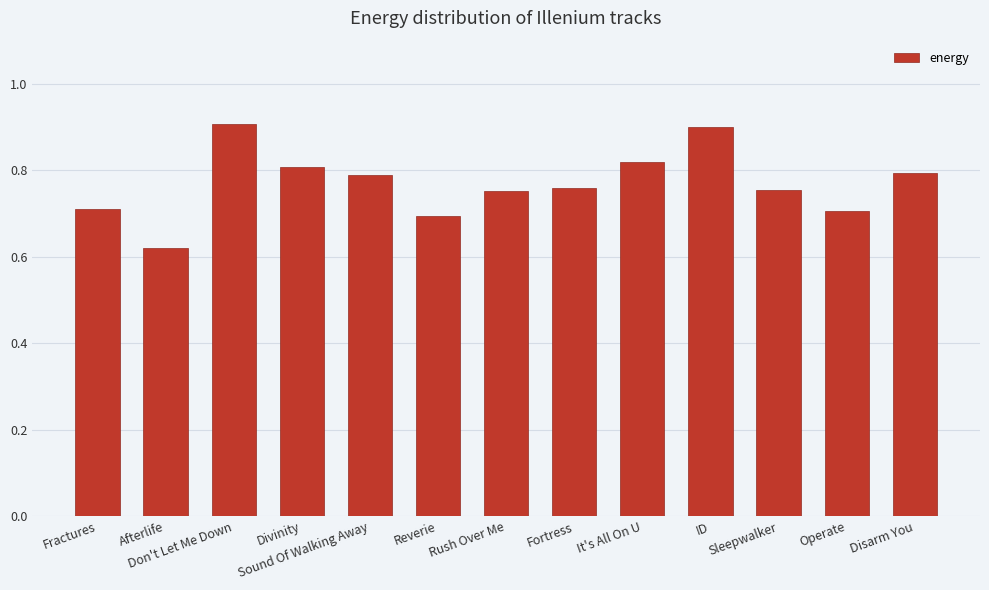

What is the sum of the values at Sound Of Walking Away and Sleepwalker?

1.5